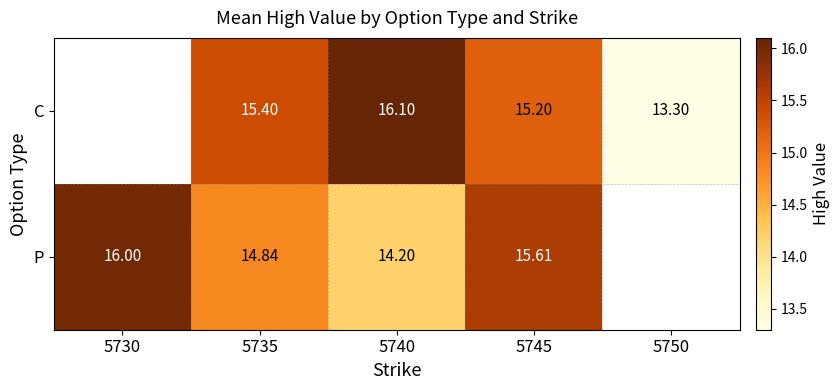

What is the difference between the C values at 5735 and 5745?

0.2